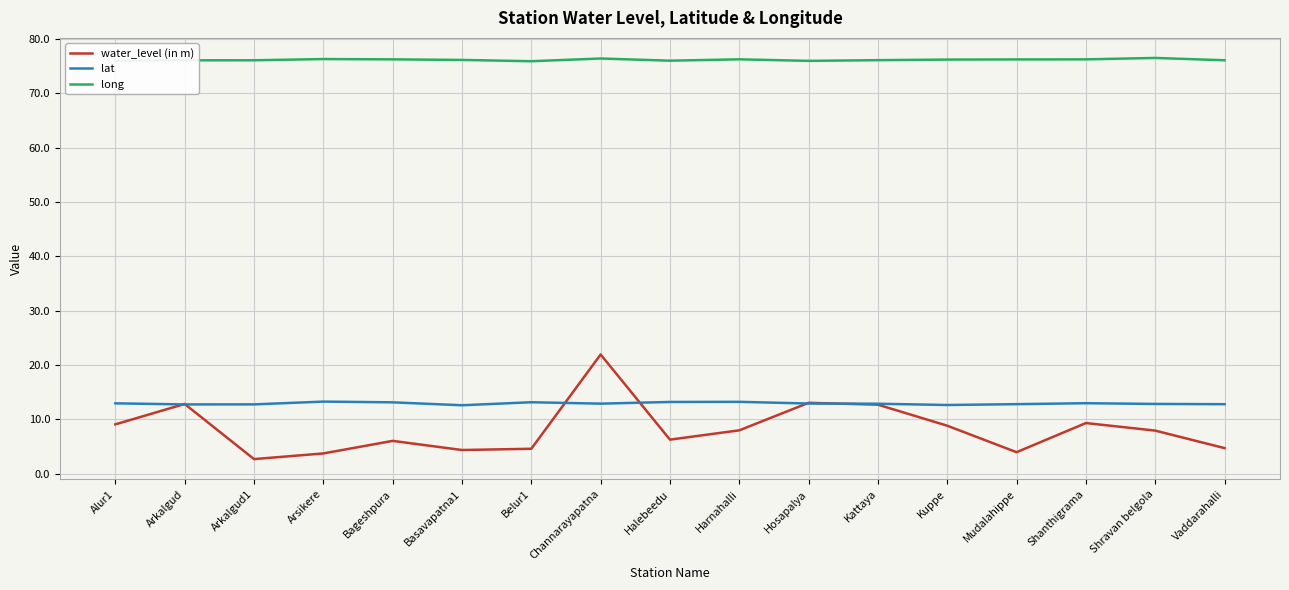

What value does the long series have at Shanthigrama?

76.2